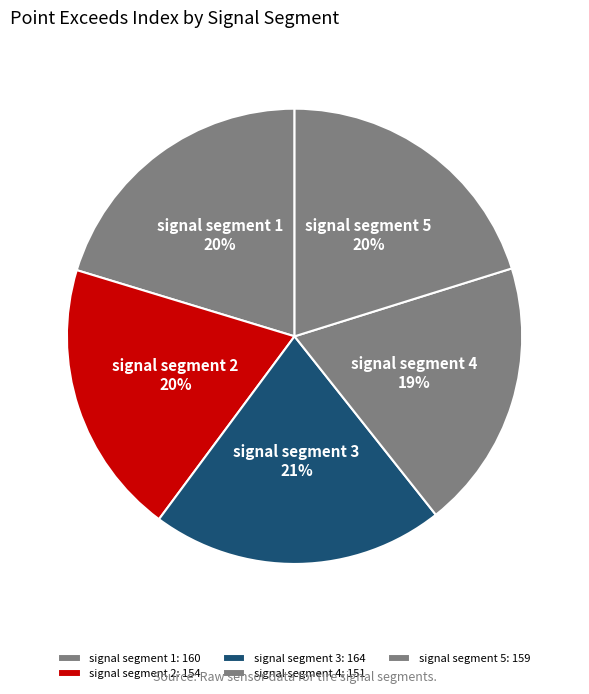

Approximately how many times larger is the value at signal segment 5 compared to signal segment 4?

1.1